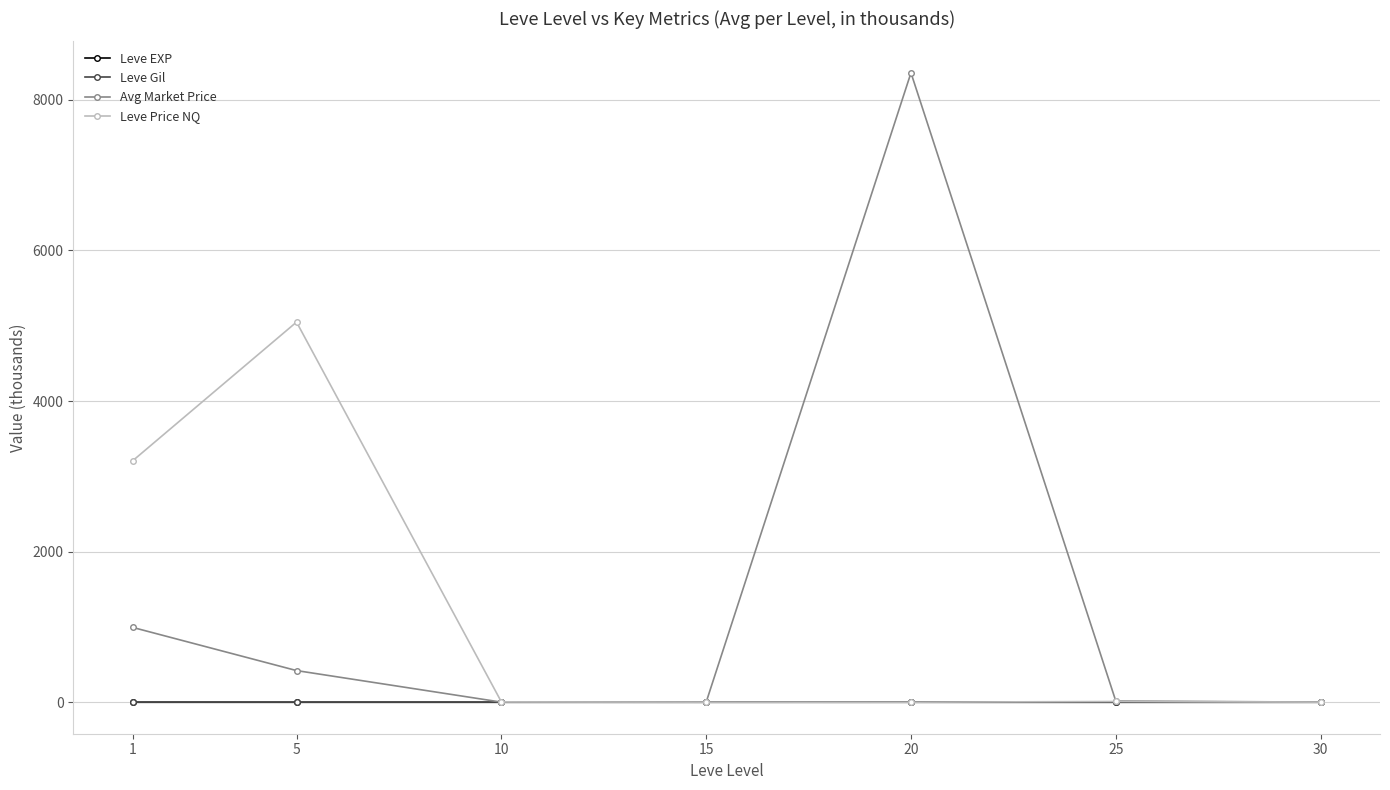

What is the value of the Leve Price NQ point at the 1st from the left?

3206.9